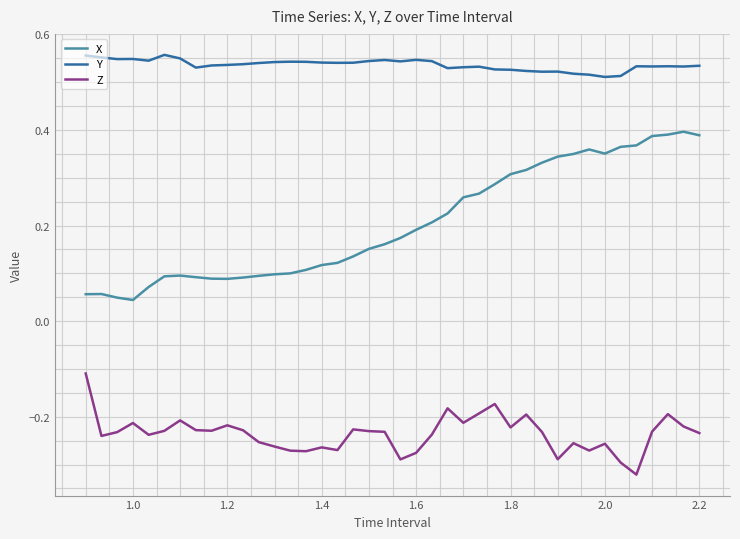

How many categories are shown in the chart?

40